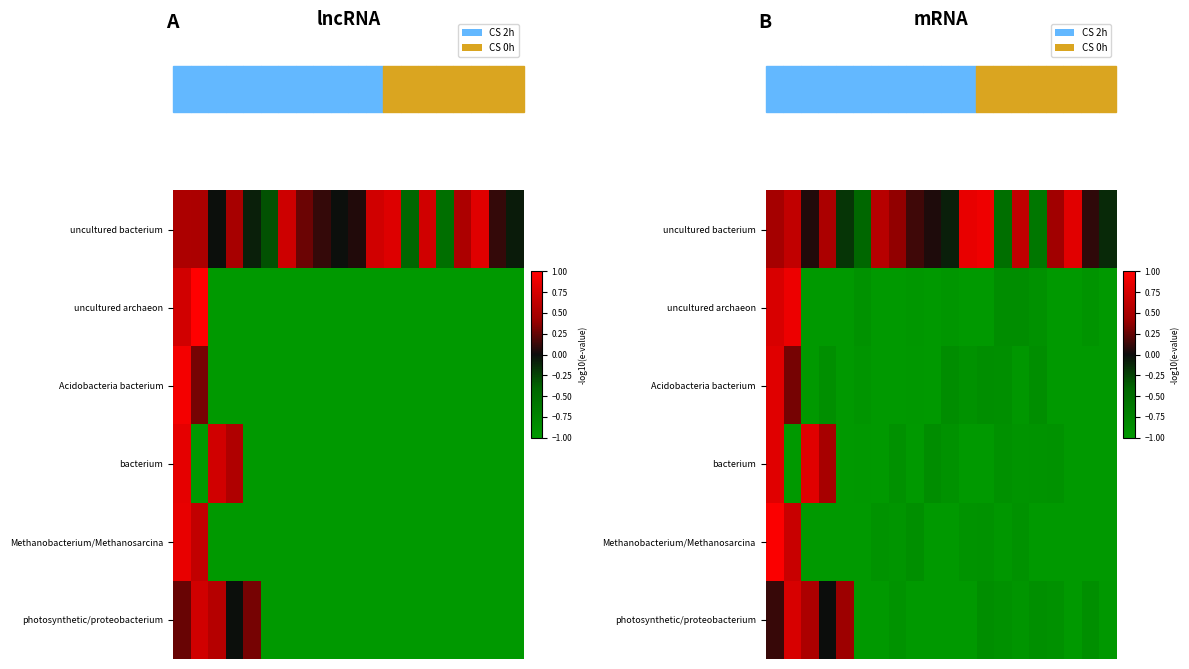

How many values in the uncultured archaeon series are below 0?

18